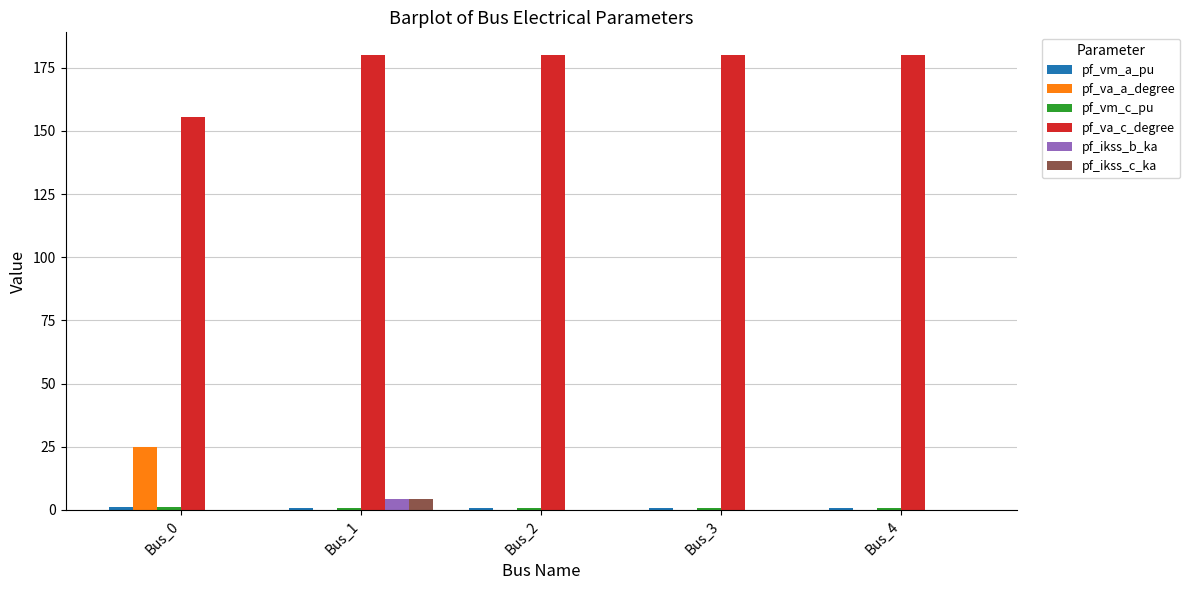

What is the maximum value shown in the chart?

180.0